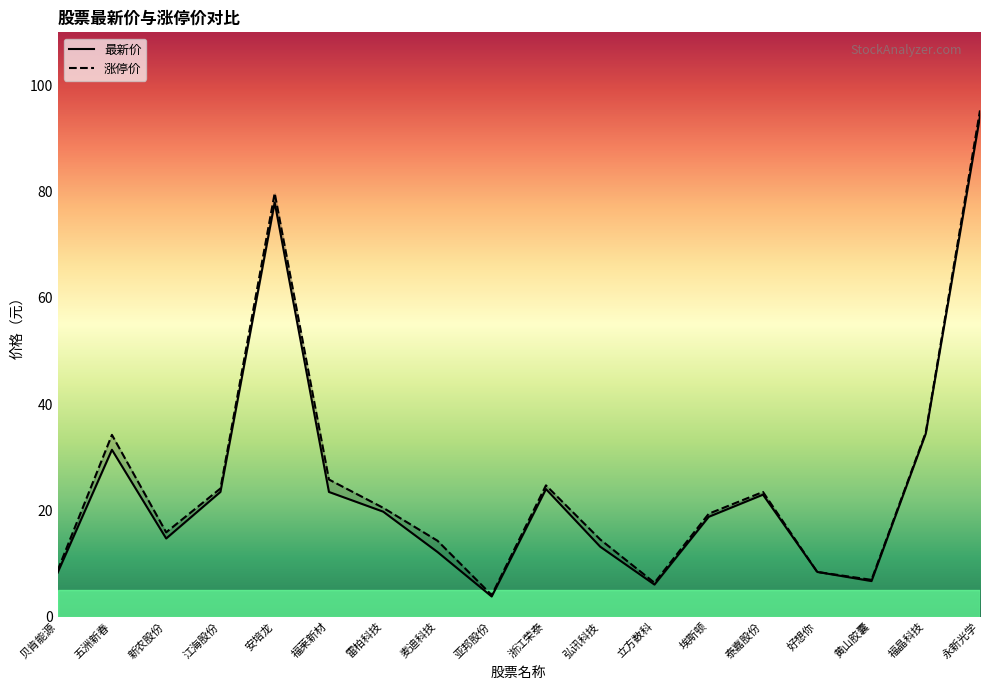

What is the sum of all 最新价 values?

443.6